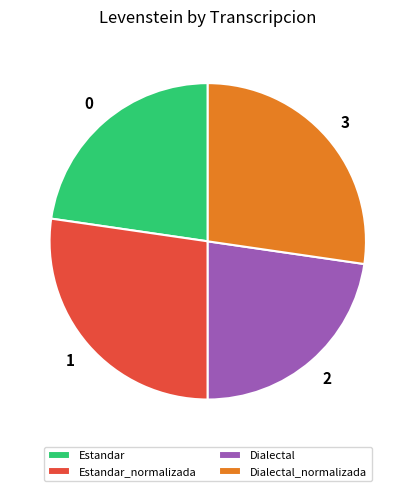

Is it true that Estandar_normalizada is 27% of the pie?

True